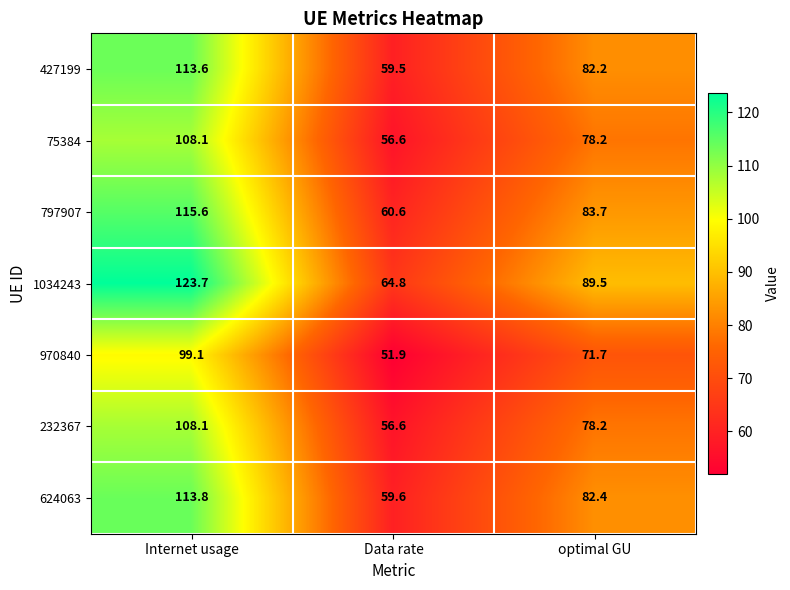

Read the 970840 value at optimal GU.

71.7